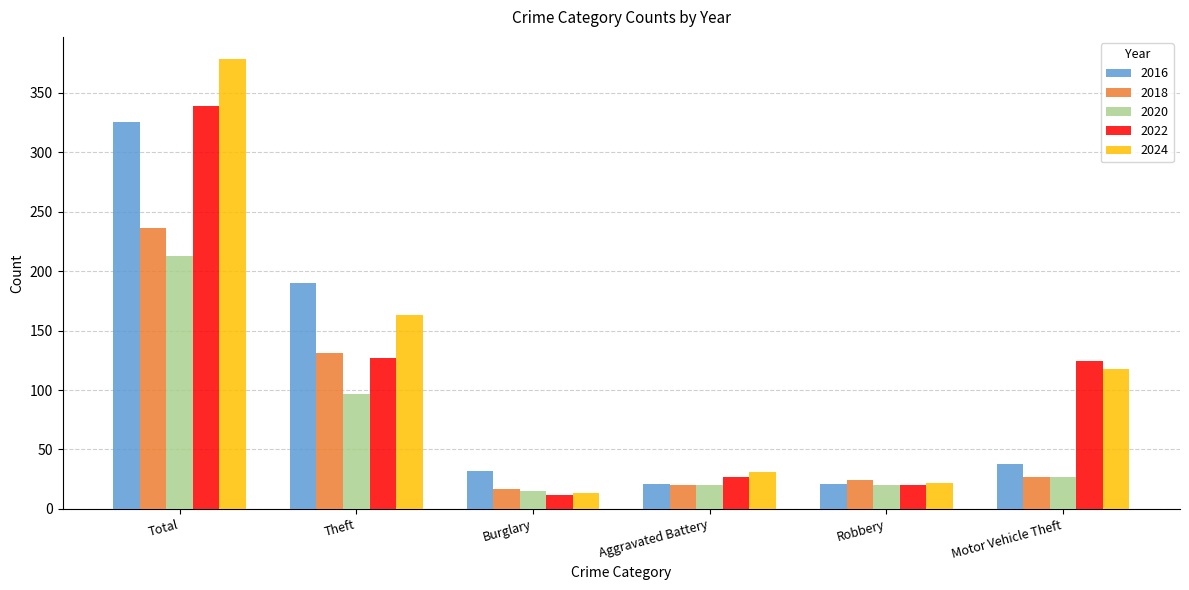

At which label does 2024 reach its peak?

Total